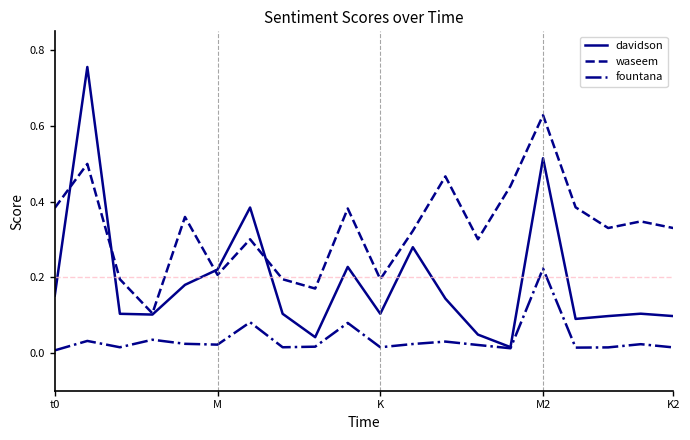

True or false: davidson has more than 1 interior local peaks.

True